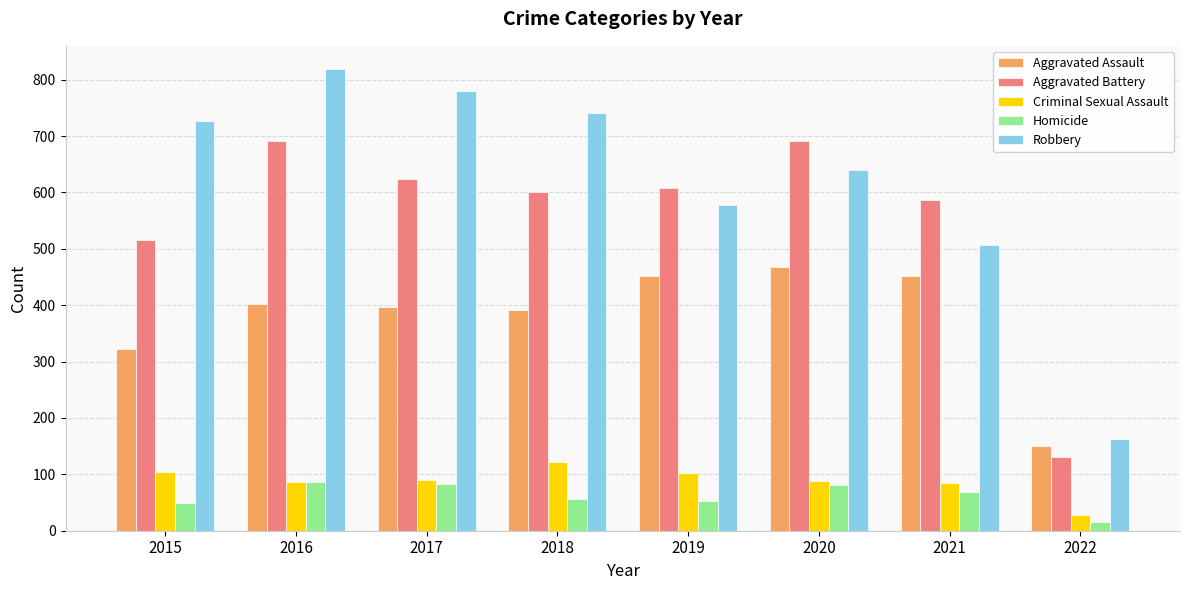

Is it true that Aggravated Battery equals 928 at 2016?

False